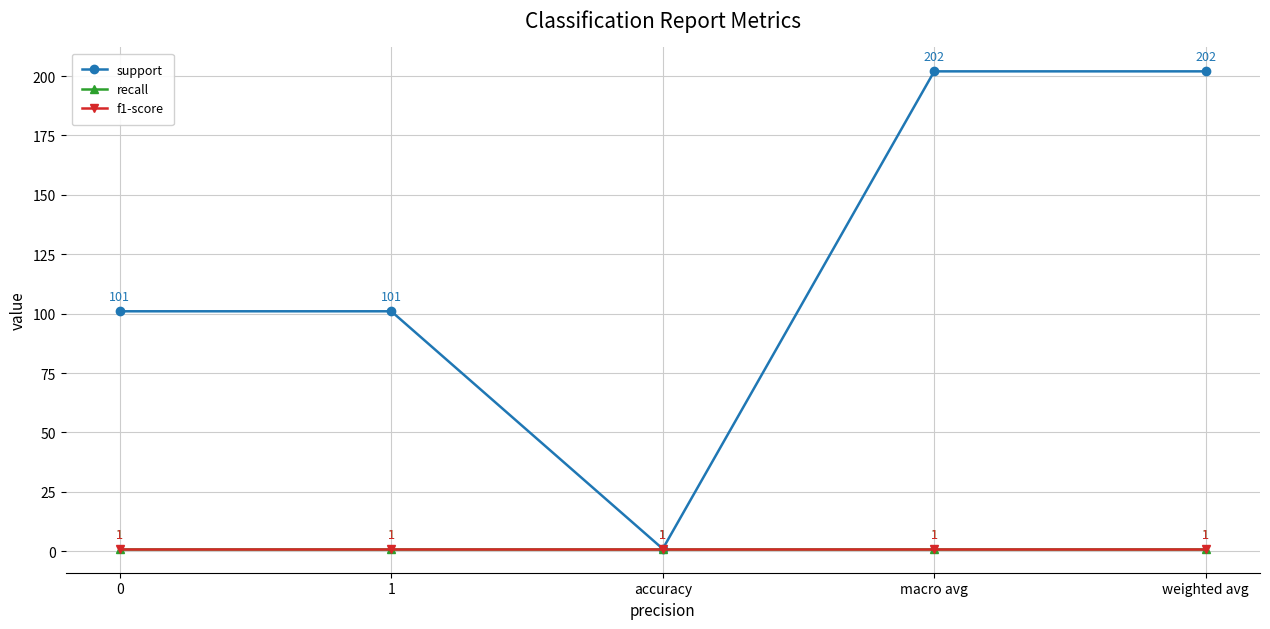

What are all the series names shown in the legend?

support, recall, f1-score